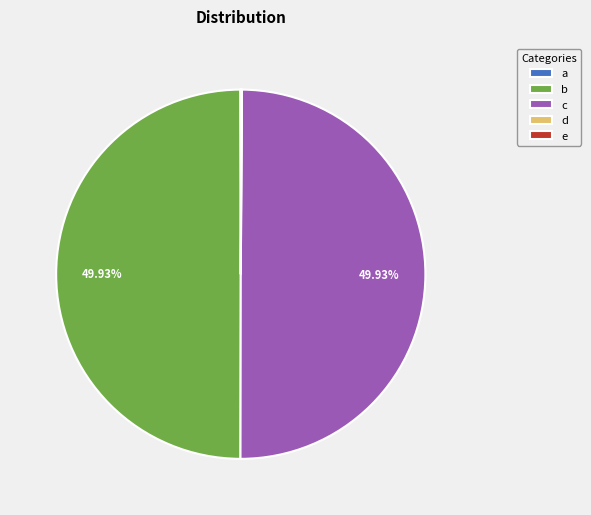

Is there a majority slice in this chart?

No